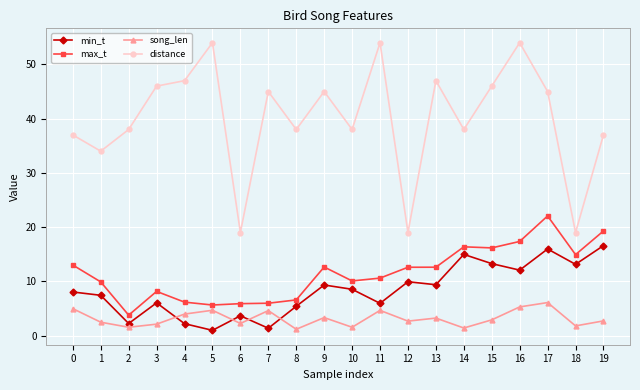

What is the sum of all min_t values?

166.5